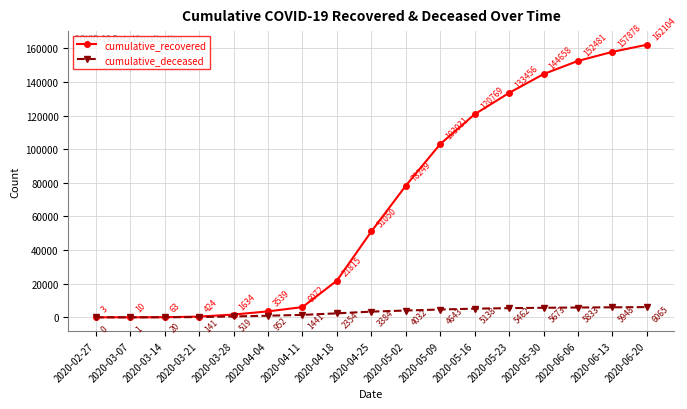

Between 2020-04-25 and 2020-05-09, which series saw the biggest shift?

cumulative_recovered